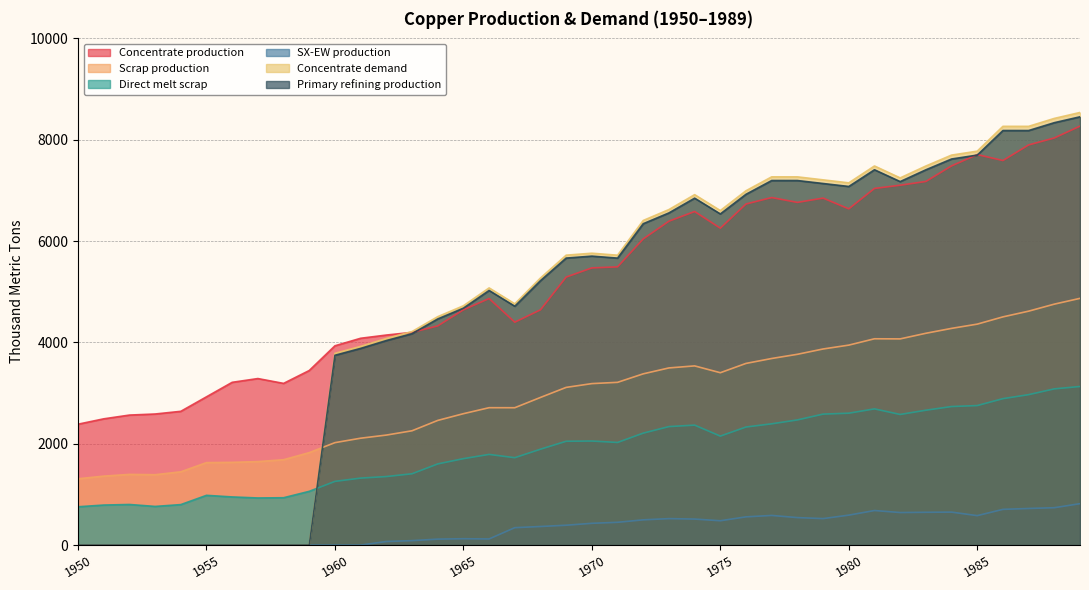

At which category does SX-EW production reach its first local peak?

1965